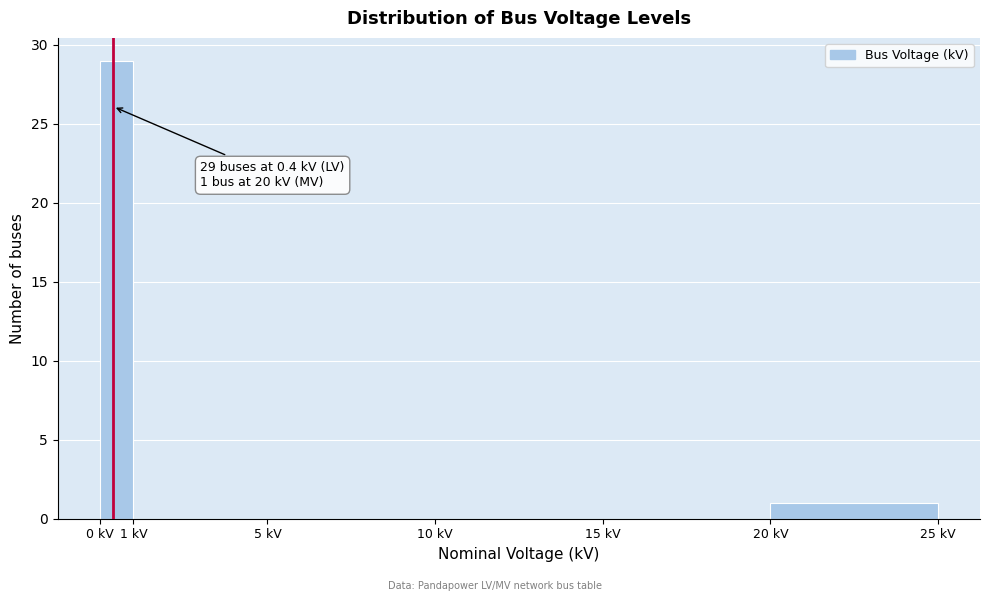

Which range on the x-axis has the tallest bar?

0 to 1